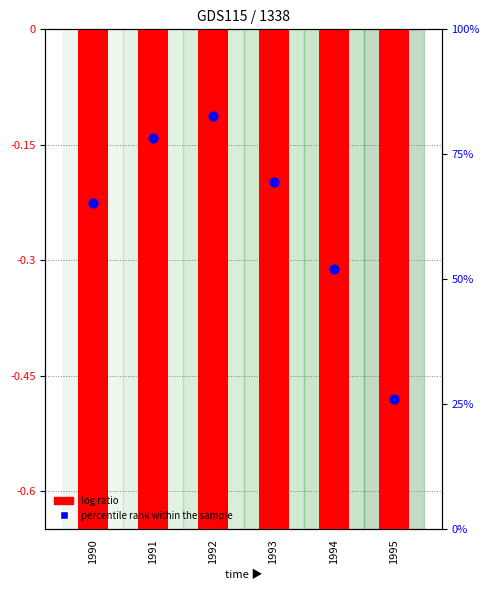

At how many categories does at least one series exceed 36?

5